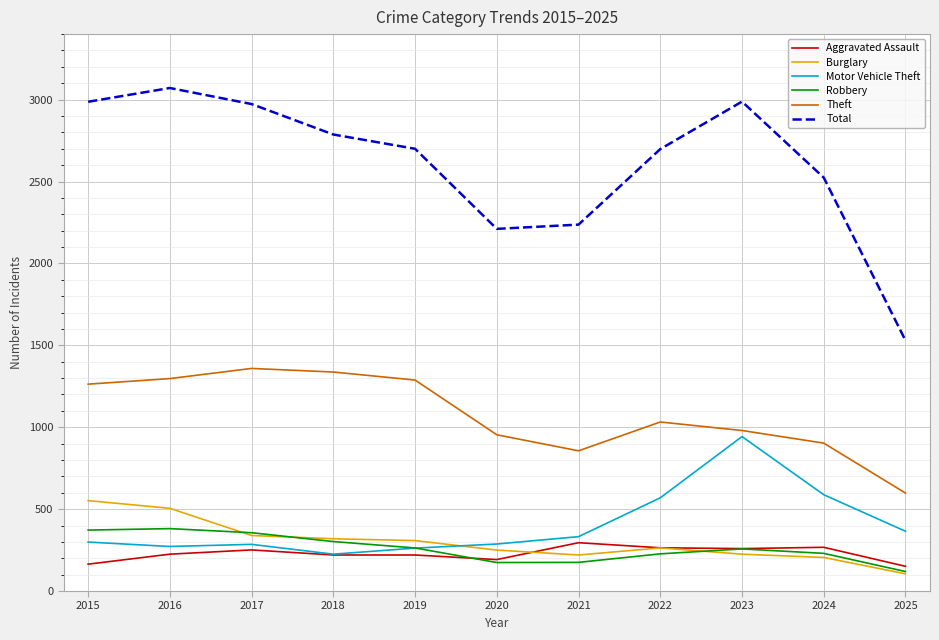

Where is the first local minimum for Theft?

2021